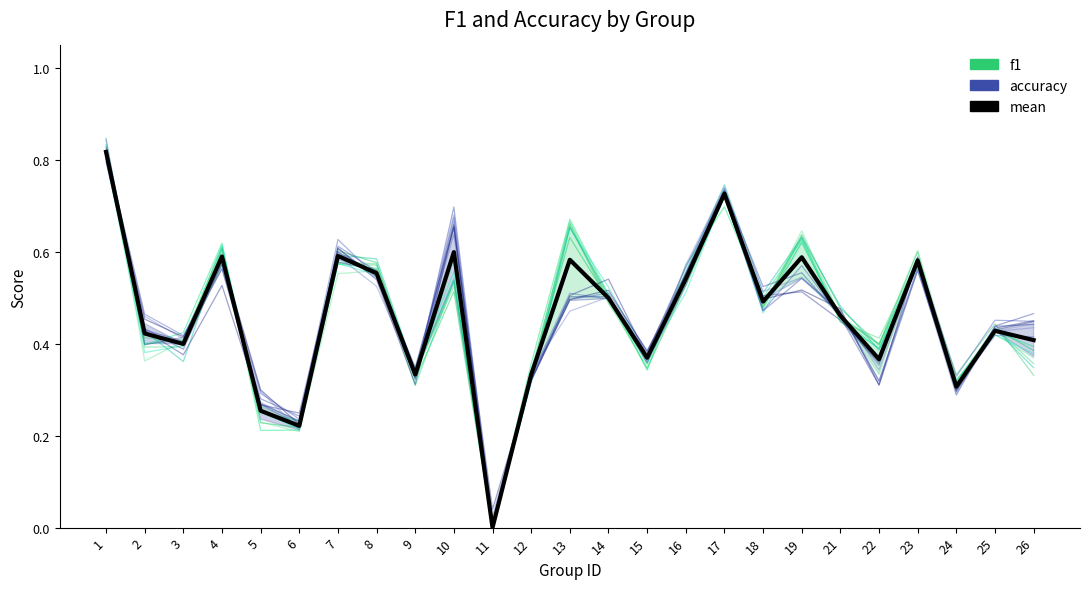

True or false: f1 has more than 1 points higher than both neighbors.

True